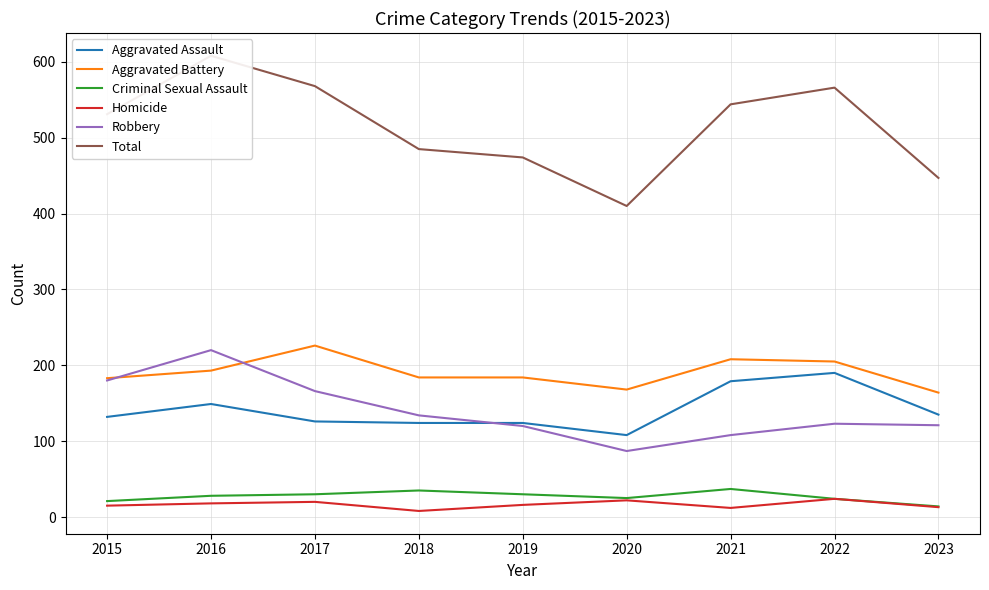

Reading left to right, transcribe all the data shown in this chart.

Aggravated Assault: 132	149	126	124	124	108	179	190	135
Aggravated Battery: 183	193	226	184	184	168	208	205	164
Criminal Sexual Assault: 21	28	30	35	30	25	37	24	14
Homicide: 15	18	20	8	16	22	12	24	13
Robbery: 180	220	166	134	120	87	108	123	121
Total: 531	608	568	485	474	410	544	566	447